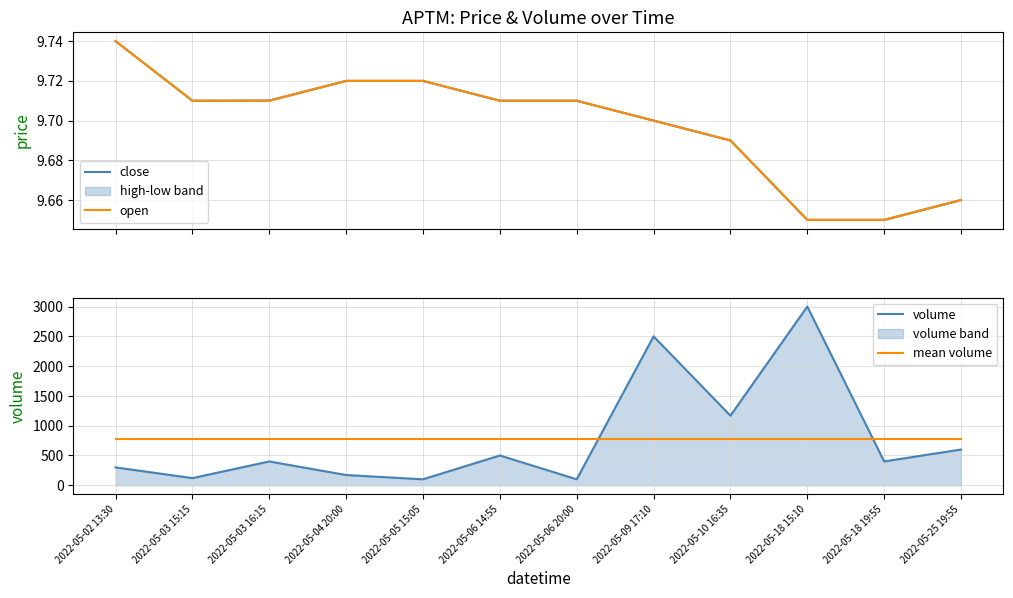

Which series has the largest range (max minus min)?

volume